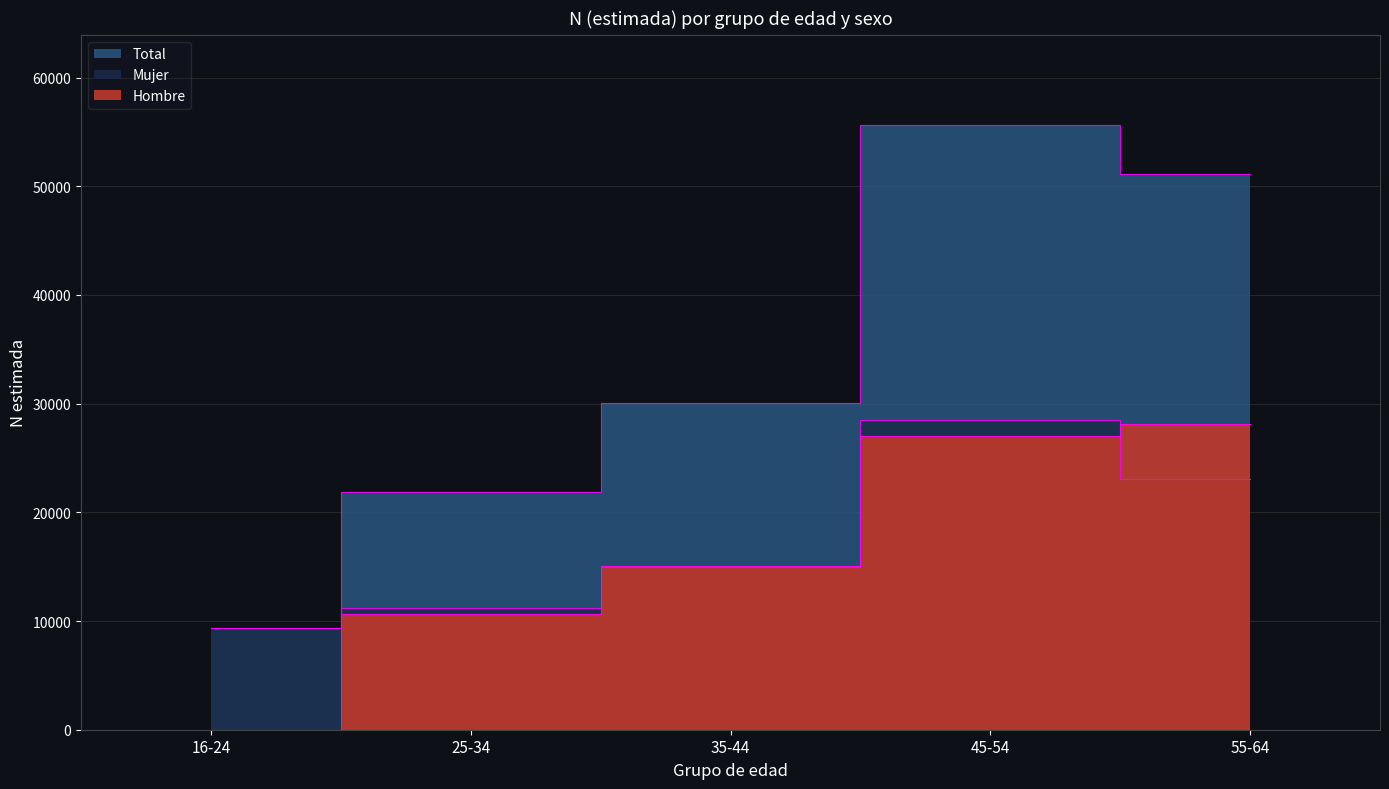

How many values in Hombre are above zero?

4